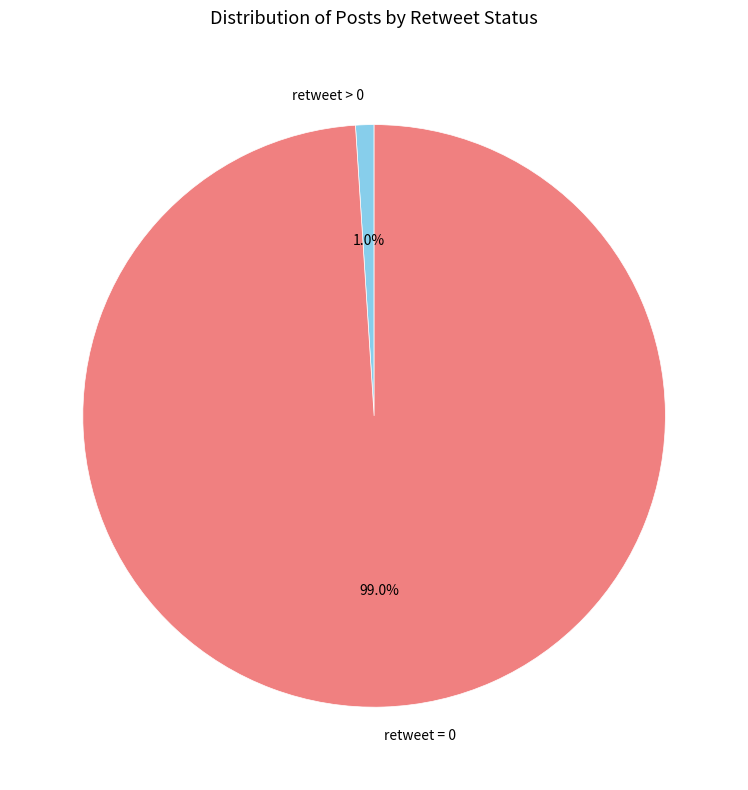

The retweet = 0 slice represents 99% of the pie. True or false?

True